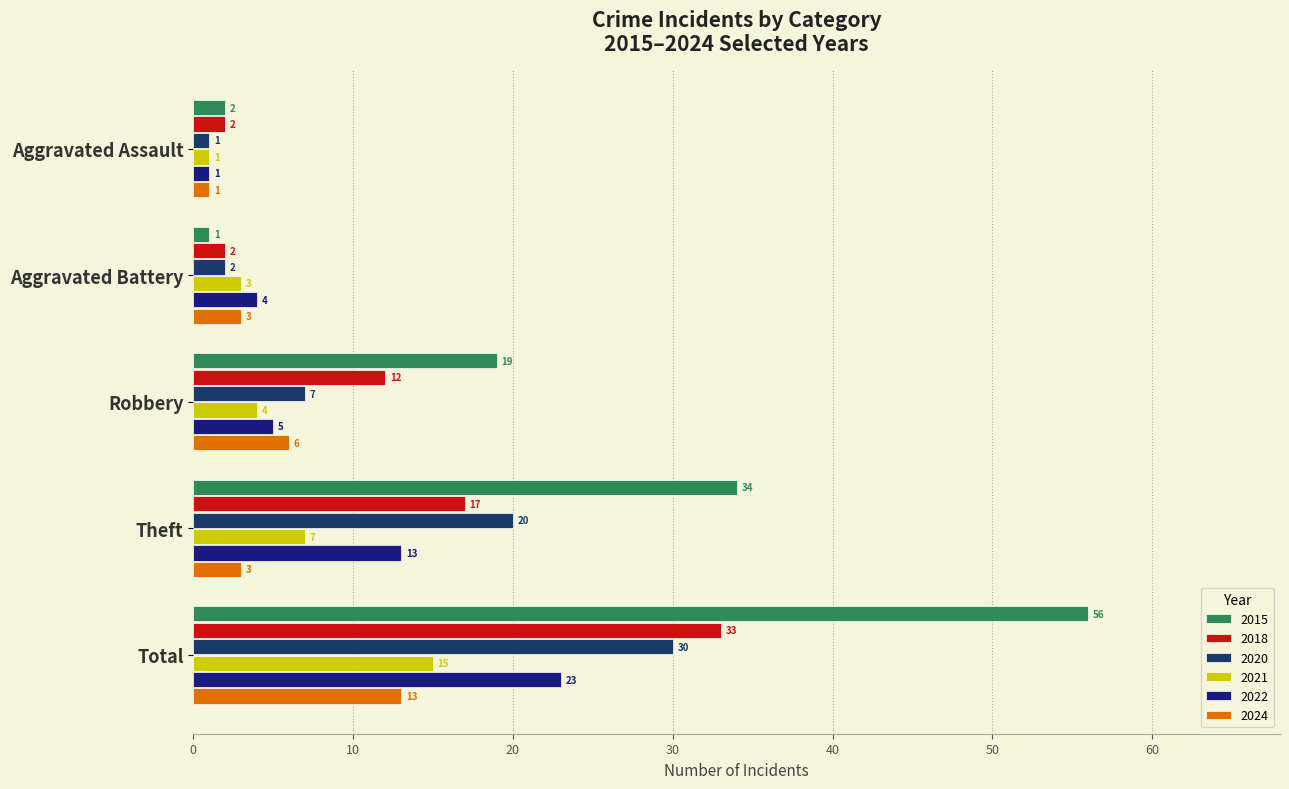

Is it true that 2020 equals 2 at Aggravated Battery?

True